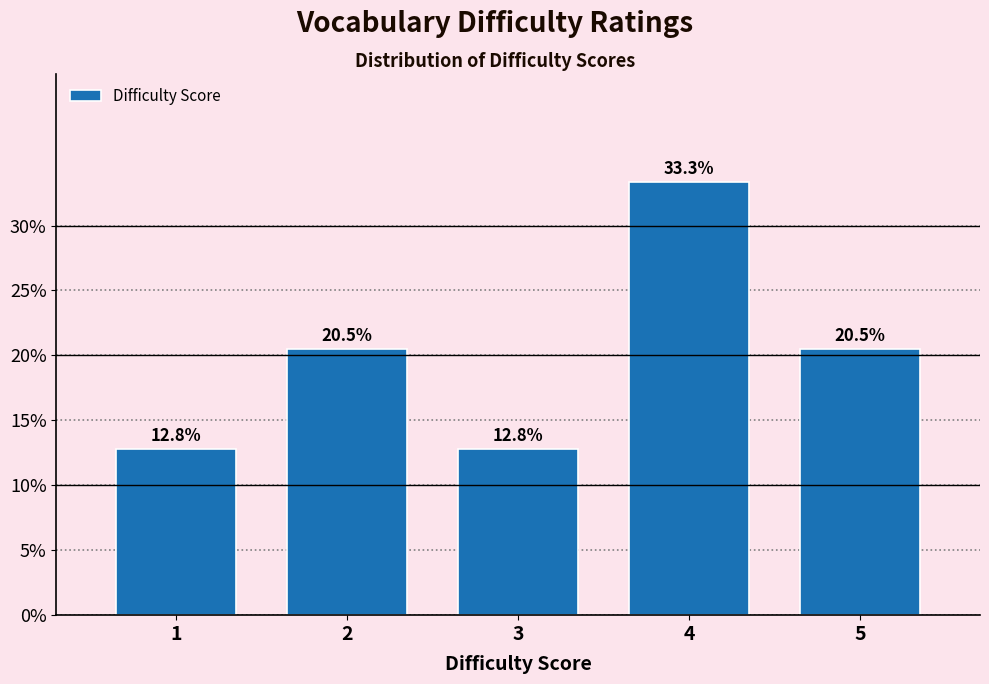

Reading left to right, list all the values displayed in this chart.

12.8	20.5	12.8	33.3	20.5